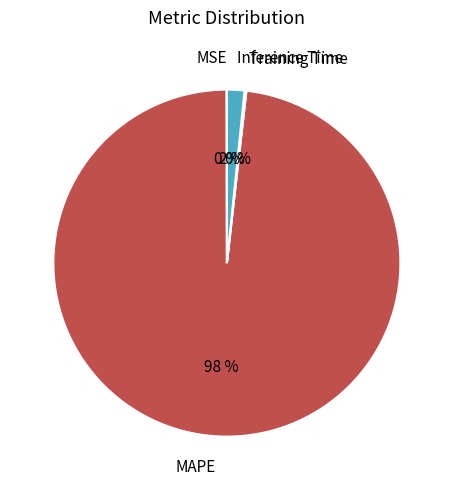

Which category has the biggest portion of the pie?

MAPE